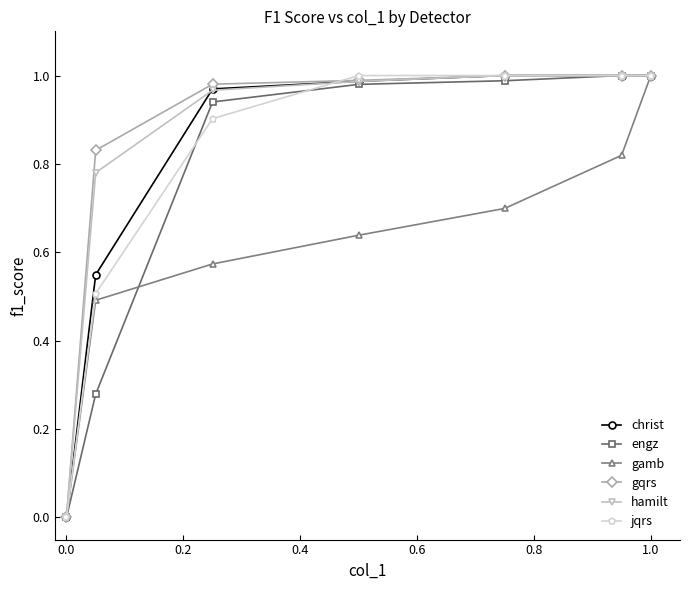

True or false: jqrs has more than 2 points higher than both neighbors.

False